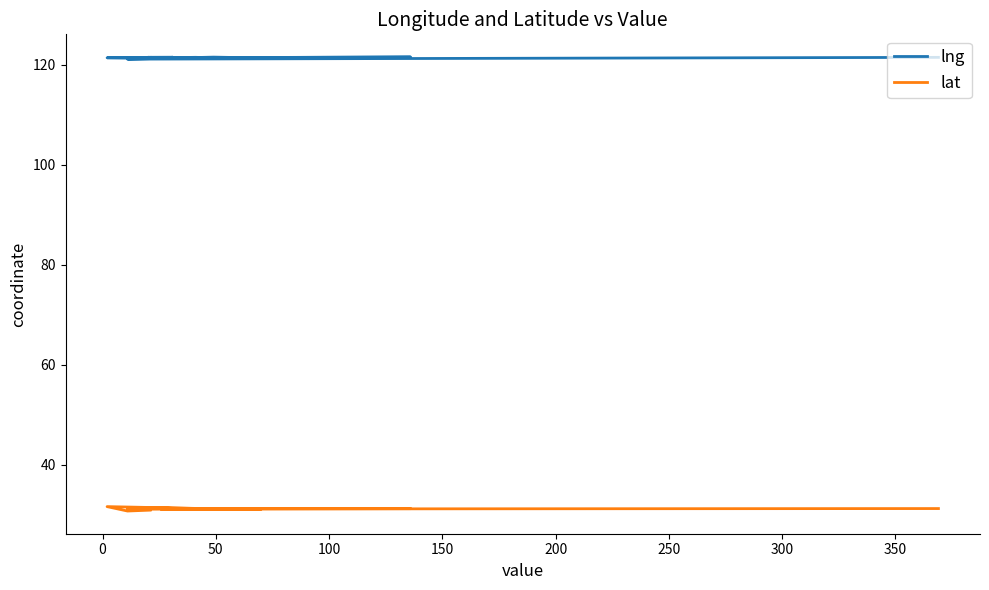

What are all the series names shown in the legend?

lng, lat